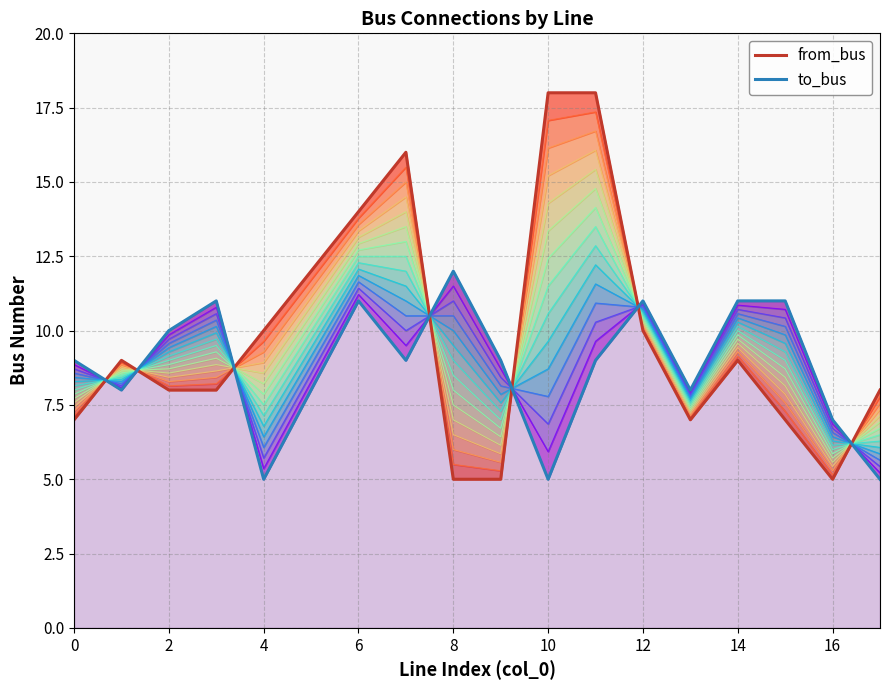

How many lines are shown in the chart?

2